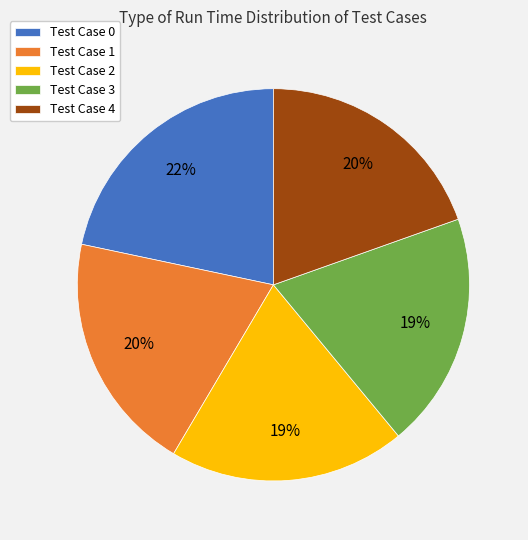

What percentage is the Test Case 2 slice, to the nearest percent?

19%